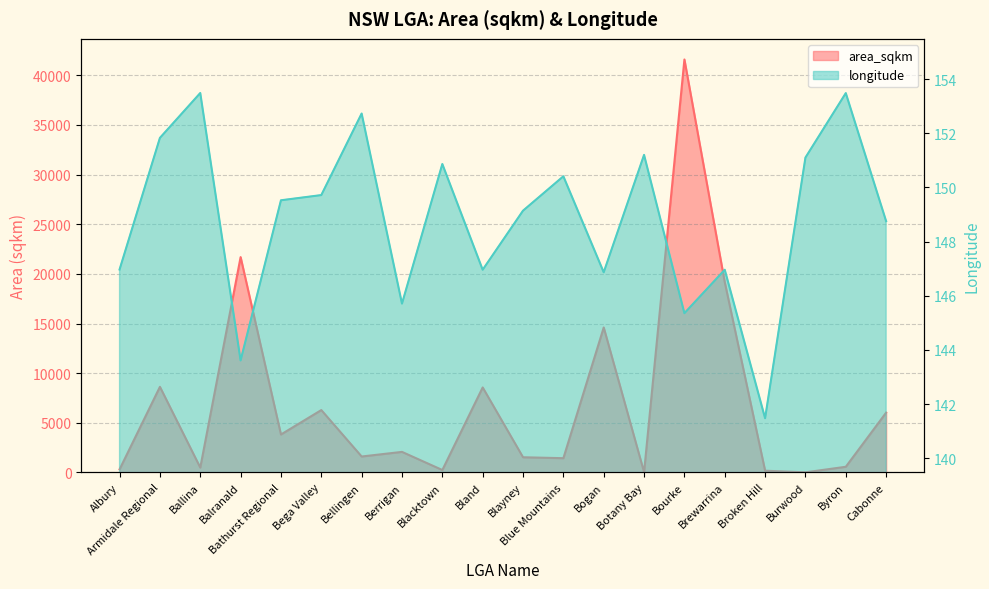

What is the total value across all series at Byron?

719.3